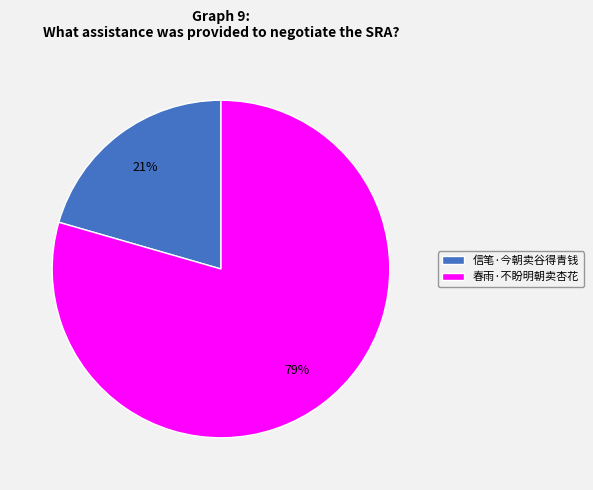

What is the majority slice?

春雨·不盼明朝卖杏花